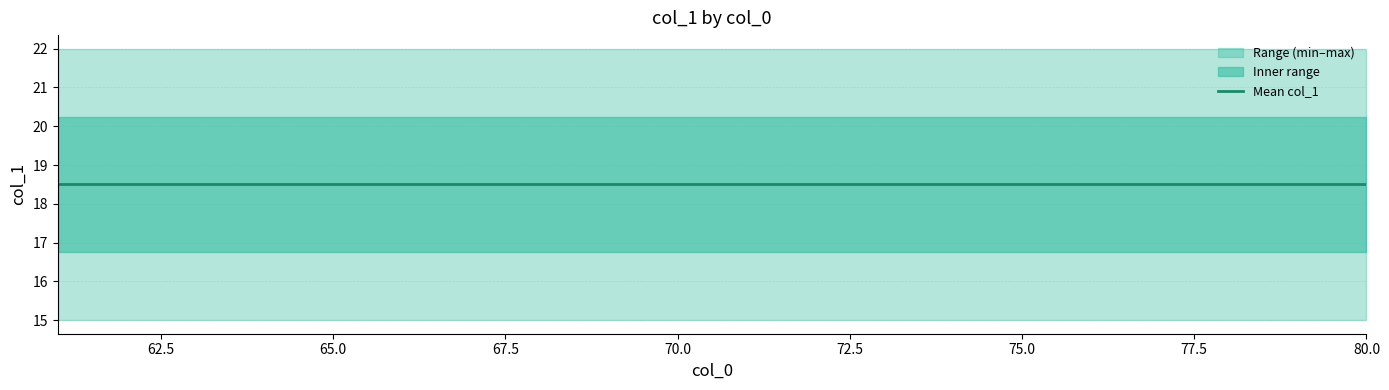

Rank the series by their maximum value, from highest to lowest.

col_1_max, col_1_mean, col_1_min